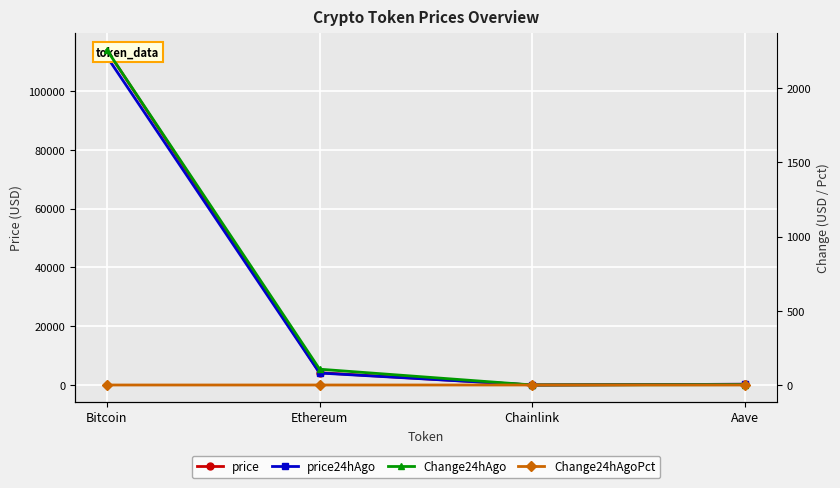

Between Aave and Chainlink, which is larger?

Aave